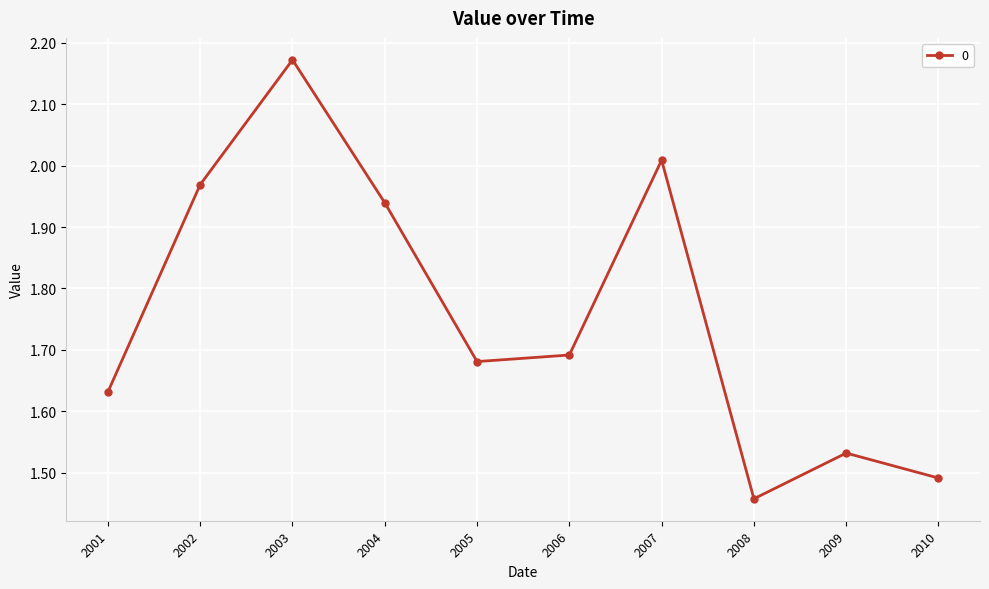

How many categories are shown in the chart?

10